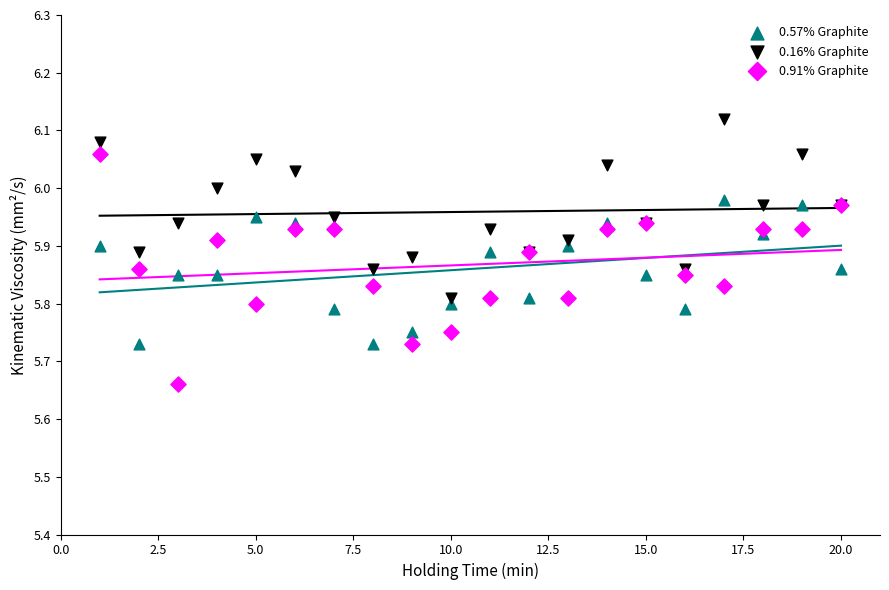

Which series has the widest spread of Y values?

0.91% Graphite